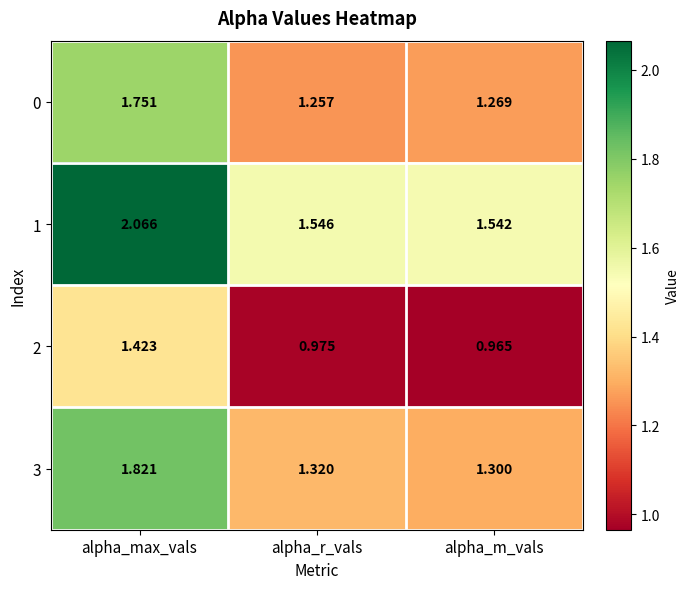

At which label is 2 closest to 1?

alpha_r_vals